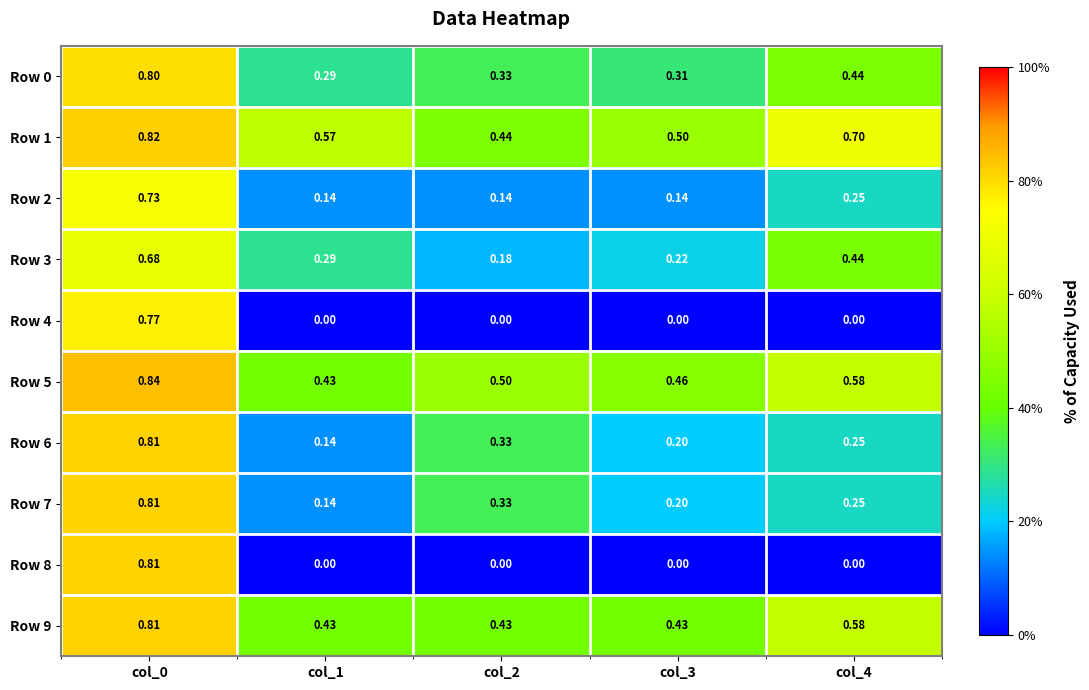

Is the value of Row 6 at col_2 greater than the value of Row 2 at col_2?

Yes